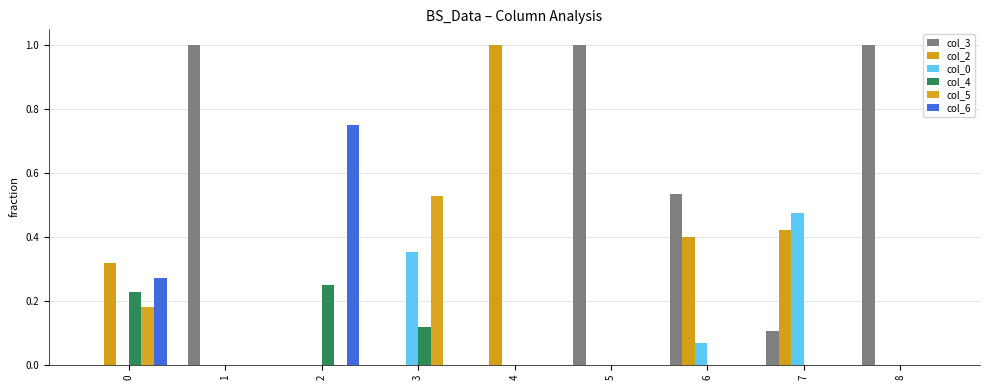

What is the total value across all series at 5?

1.0